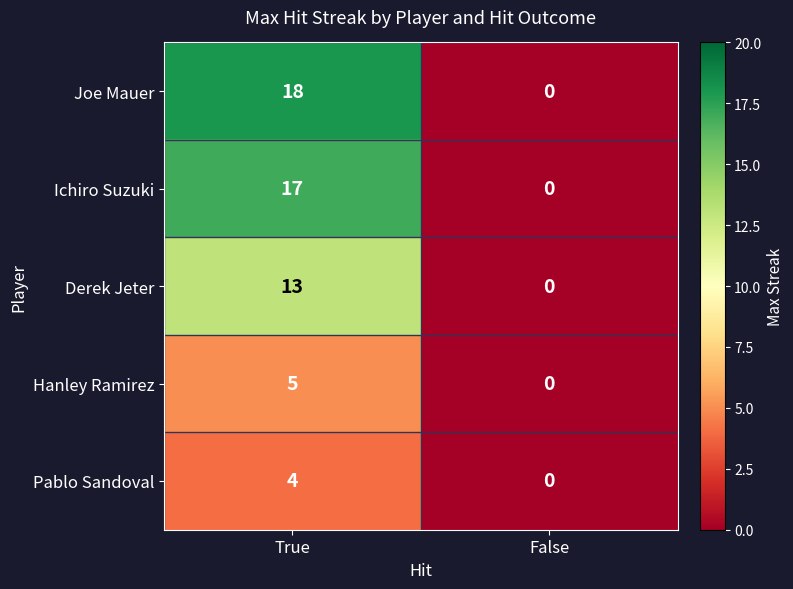

At which category is the sum across all series the highest?

True